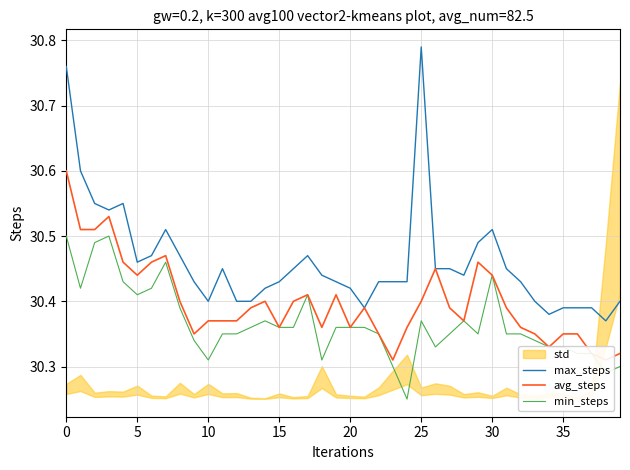

What is the approximate value of avg_steps at 12?

30.4